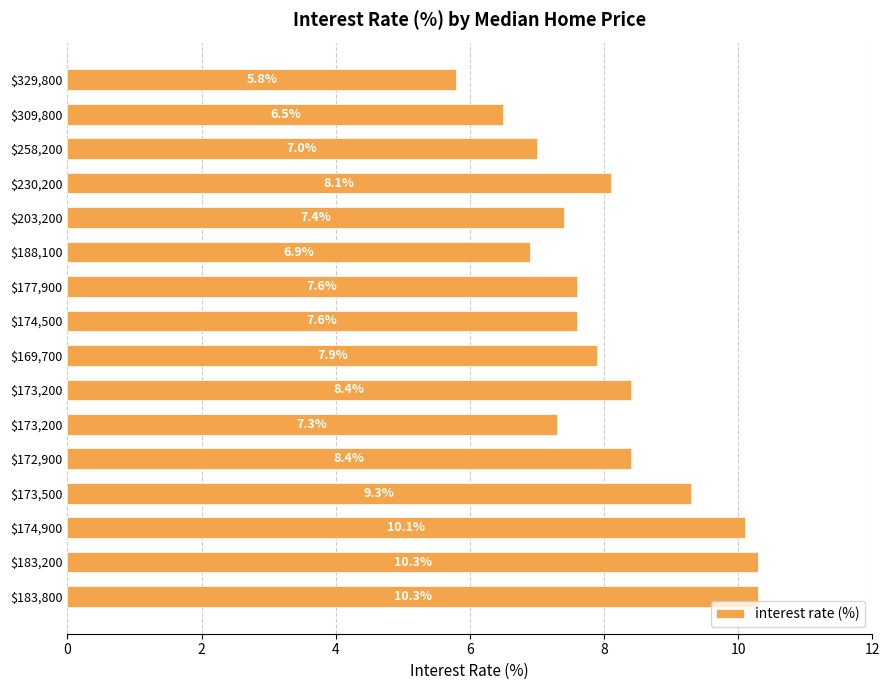

At which category does the chart reach its minimum across all series?

$329,800